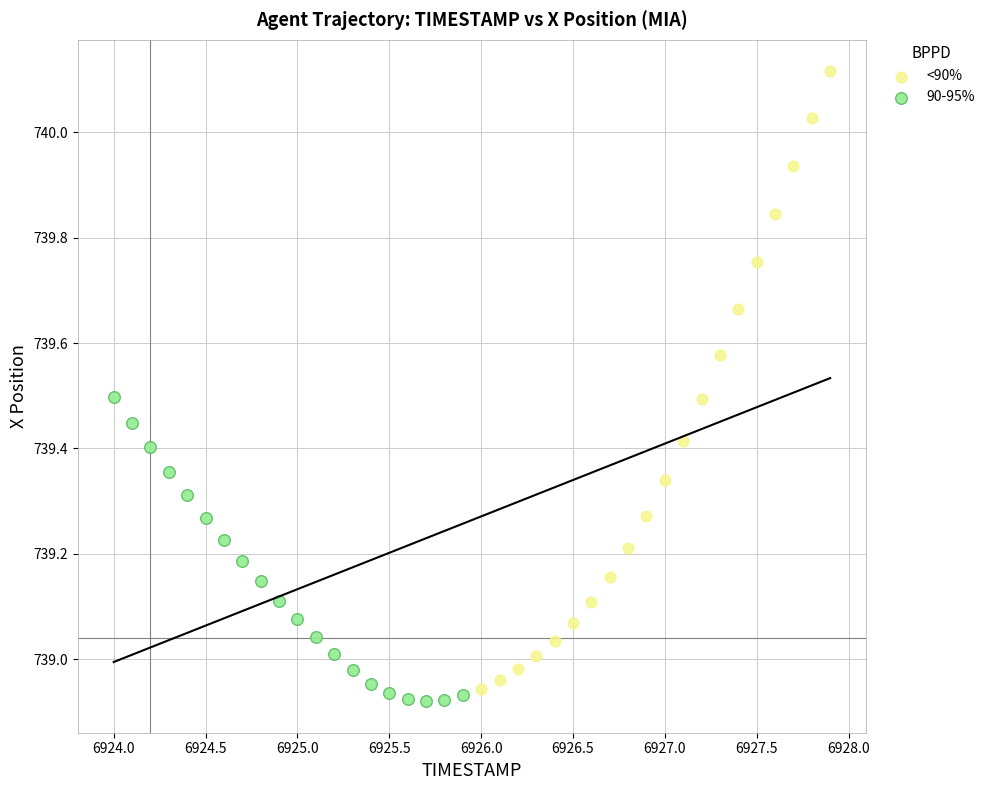

Which series has the largest Y range (max minus min)?

<90%